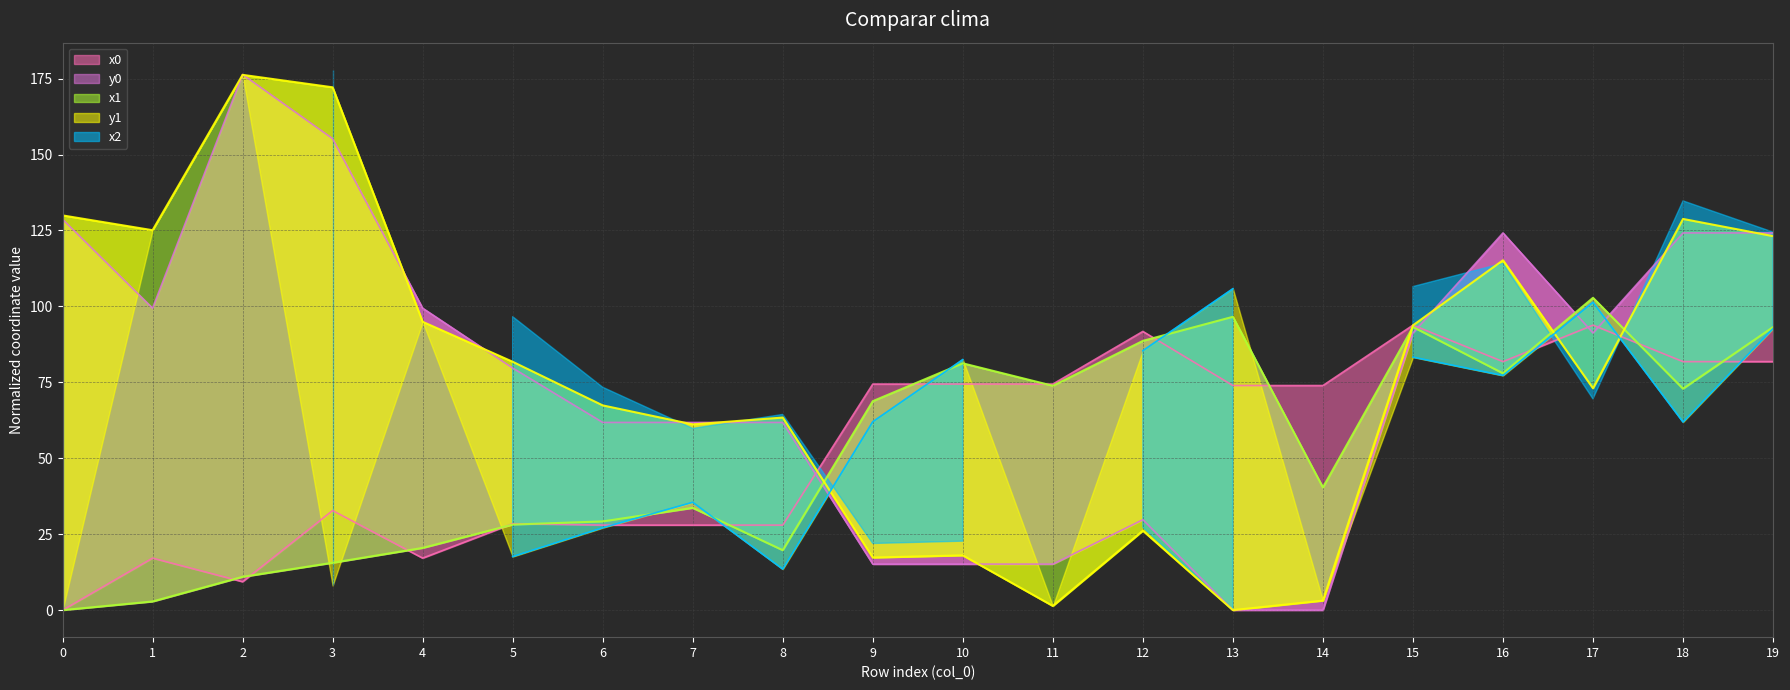

What is the highest value of the x0 series?

93.8